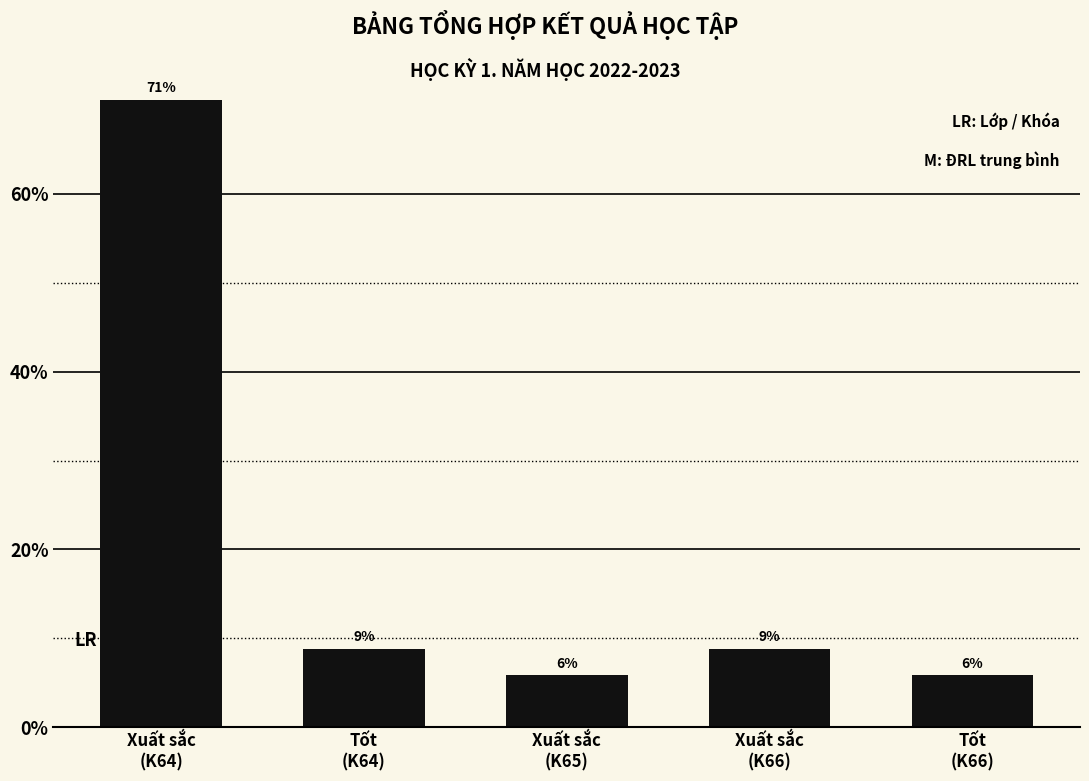

What is the value of the 5th bar from the left?

5.9